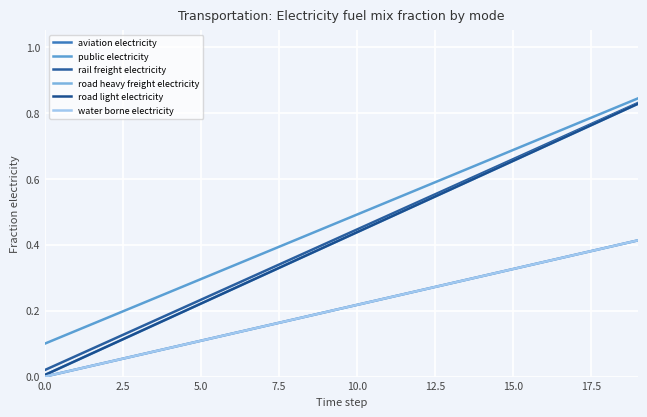

Does the chart display data point markers on the line(s)?

No